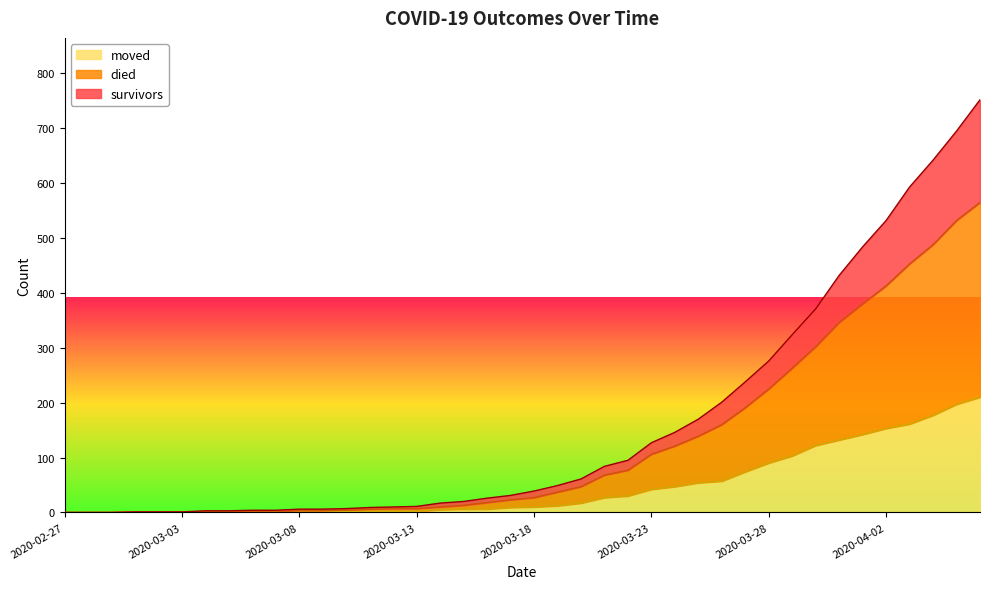

Reading left to right, extract all data points from this chart.

survivors: 2020-02-27=0	2020-02-28=0	2020-02-29=0	2020-03-01=1	2020-03-02=1	2020-03-03=1	2020-03-04=3	2020-03-05=3	2020-03-06=4	2020-03-07=4	2020-03-08=6	2020-03-09=6	2020-03-10=7	2020-03-11=9	2020-03-12=10	2020-03-13=11	2020-03-14=17	2020-03-15=20	2020-03-16=26	2020-03-17=31	2020-03-18=39	2020-03-19=49	2020-03-20=61	2020-03-21=84	2020-03-22=95	2020-03-23=127	2020-03-24=146	2020-03-25=170	2020-03-26=201	2020-03-27=238	2020-03-28=276	2020-03-29=324	2020-03-30=371	2020-03-31=432	2020-04-01=484	2020-04-02=532	2020-04-03=593	2020-04-04=642	2020-04-05=695	2020-04-06=752
died: 2020-02-27=0	2020-02-28=0	2020-02-29=0	2020-03-01=1	2020-03-02=1	2020-03-03=1	2020-03-04=1	2020-03-05=1	2020-03-06=2	2020-03-07=1	2020-03-08=3	2020-03-09=3	2020-03-10=4	2020-03-11=6	2020-03-12=7	2020-03-13=7	2020-03-14=10	2020-03-15=13	2020-03-16=18	2020-03-17=23	2020-03-18=27	2020-03-19=37	2020-03-20=47	2020-03-21=68	2020-03-22=77	2020-03-23=106	2020-03-24=121	2020-03-25=139	2020-03-26=160	2020-03-27=191	2020-03-28=225	2020-03-29=263	2020-03-30=302	2020-03-31=346	2020-04-01=380	2020-04-02=413	2020-04-03=453	2020-04-04=488	2020-04-05=532	2020-04-06=565
moved: 2020-02-27=0	2020-02-28=0	2020-02-29=0	2020-03-01=1	2020-03-02=1	2020-03-03=1	2020-03-04=1	2020-03-05=1	2020-03-06=2	2020-03-07=1	2020-03-08=1	2020-03-09=1	2020-03-10=2	2020-03-11=2	2020-03-12=2	2020-03-13=2	2020-03-14=5	2020-03-15=6	2020-03-16=6	2020-03-17=9	2020-03-18=10	2020-03-19=12	2020-03-20=17	2020-03-21=27	2020-03-22=30	2020-03-23=42	2020-03-24=47	2020-03-25=54	2020-03-26=57	2020-03-27=74	2020-03-28=90	2020-03-29=103	2020-03-30=122	2020-03-31=132	2020-04-01=142	2020-04-02=153	2020-04-03=161	2020-04-04=177	2020-04-05=197	2020-04-06=210